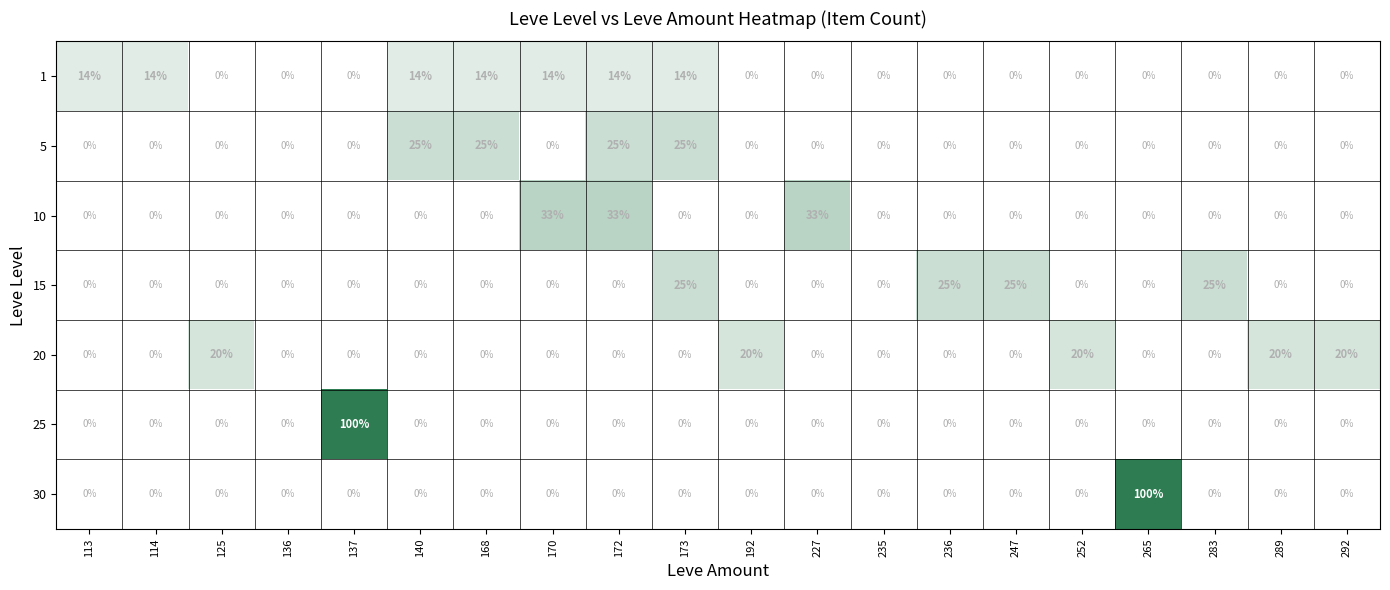

Is it true that 30 equals 41 at 173?

False